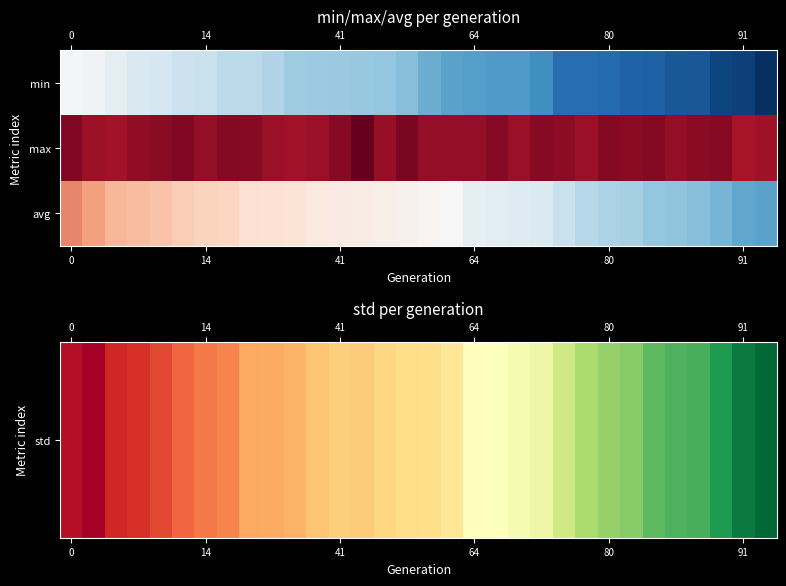

Which category has the highest value across all series?

13